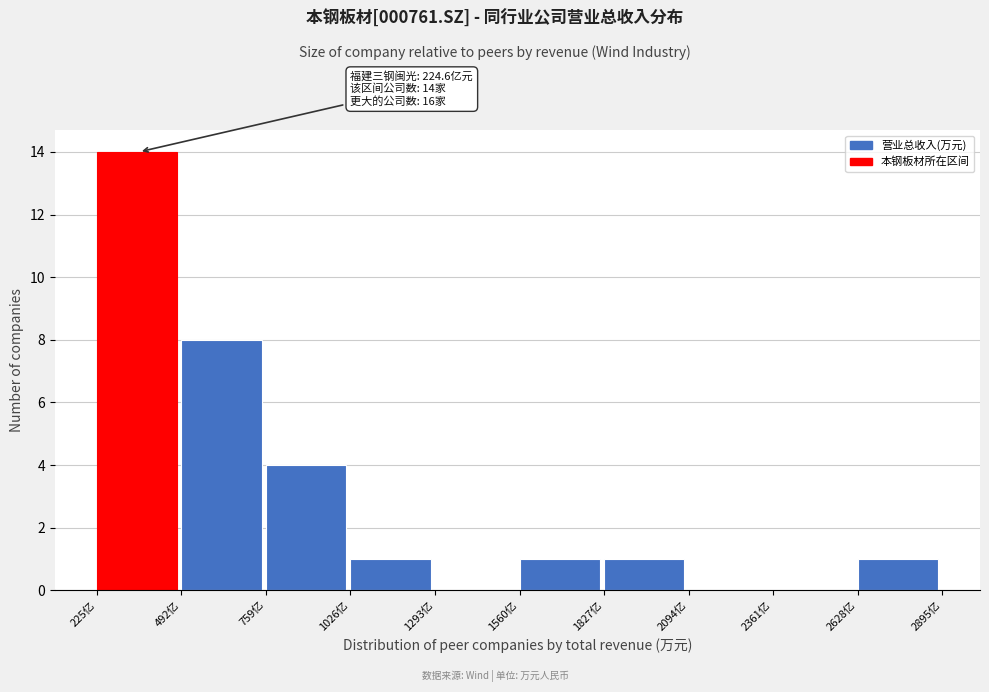

Reading right to left, extract all data points from this chart.

2628亿=1	2361亿=0	2094亿=0	1827亿=1	1560亿=1	1293亿=0	1026亿=1	759亿=4	492亿=8	225亿=14